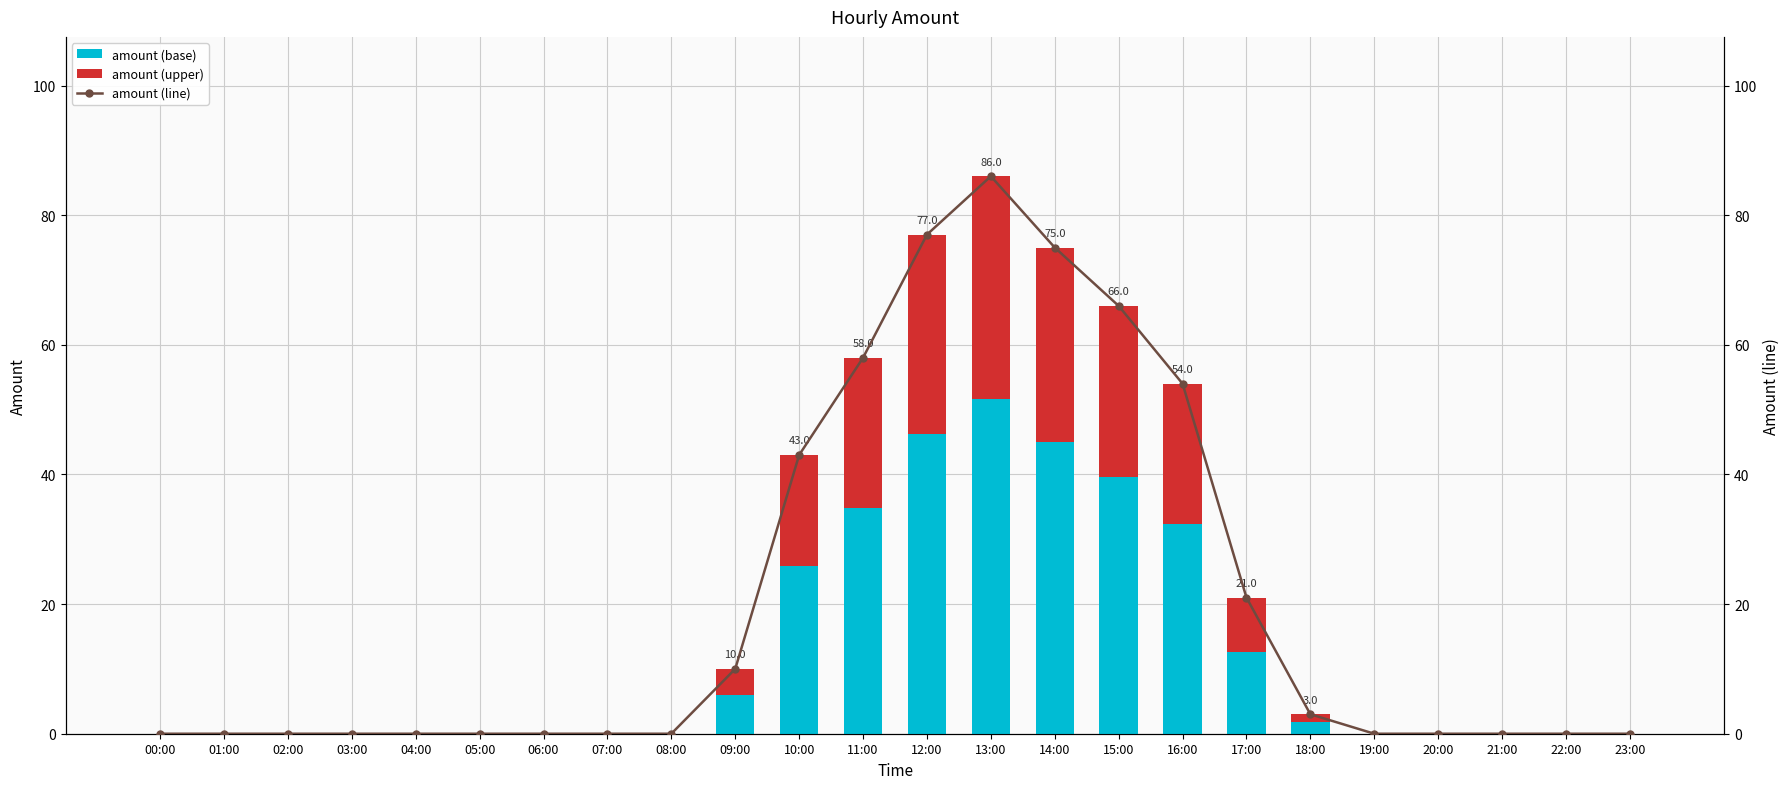

What is the total value across all series at 11:00?

116.0